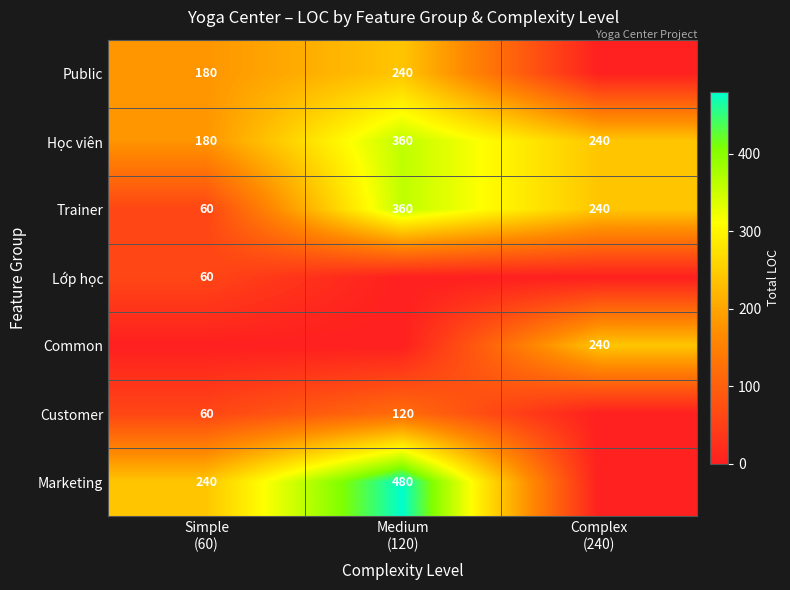

Which series has the widest spread of values?

Marketing